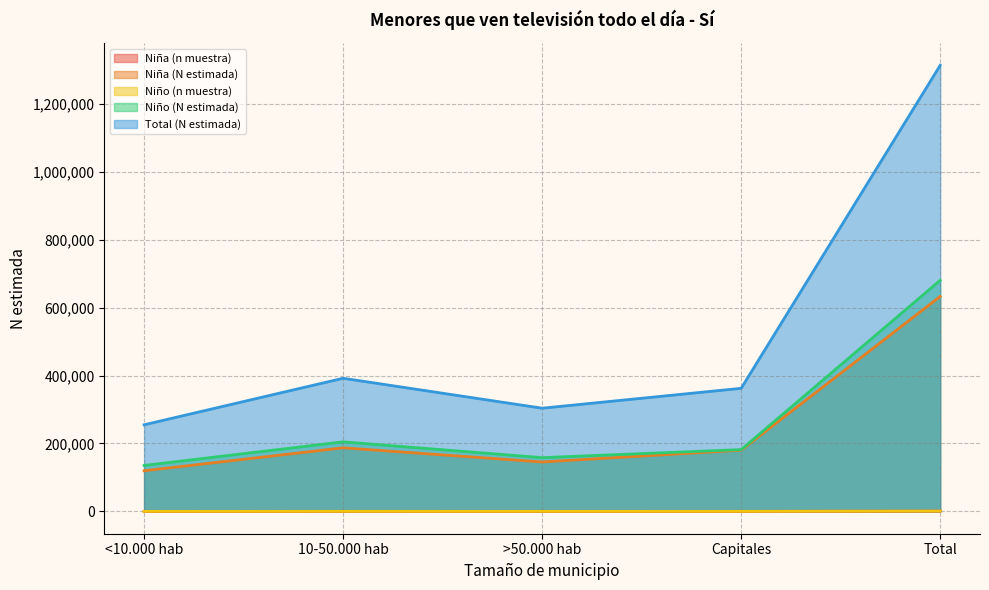

Between <10.000 hab and Capitales, which series saw the biggest shift?

Total (N estimada)